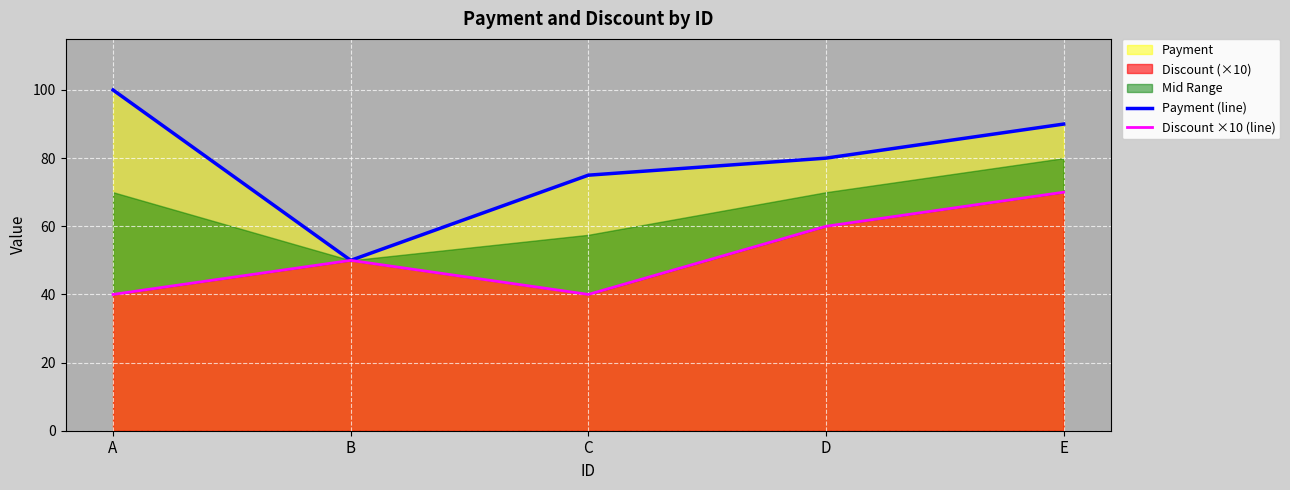

What is the maximum value for Payment (line)?

100